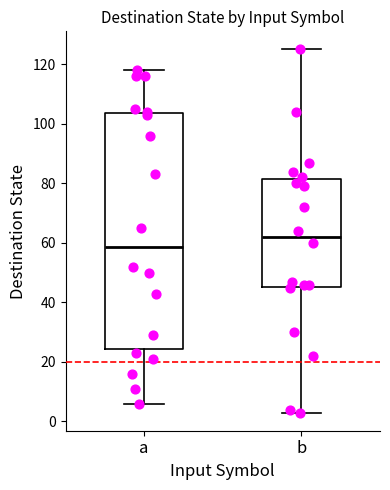

Which box is the tallest, from its lower edge to its upper edge?

a